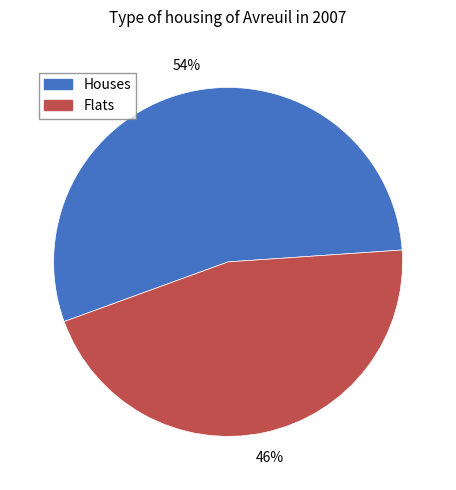

To the nearest percent, what percentage of the pie is Houses?

54%